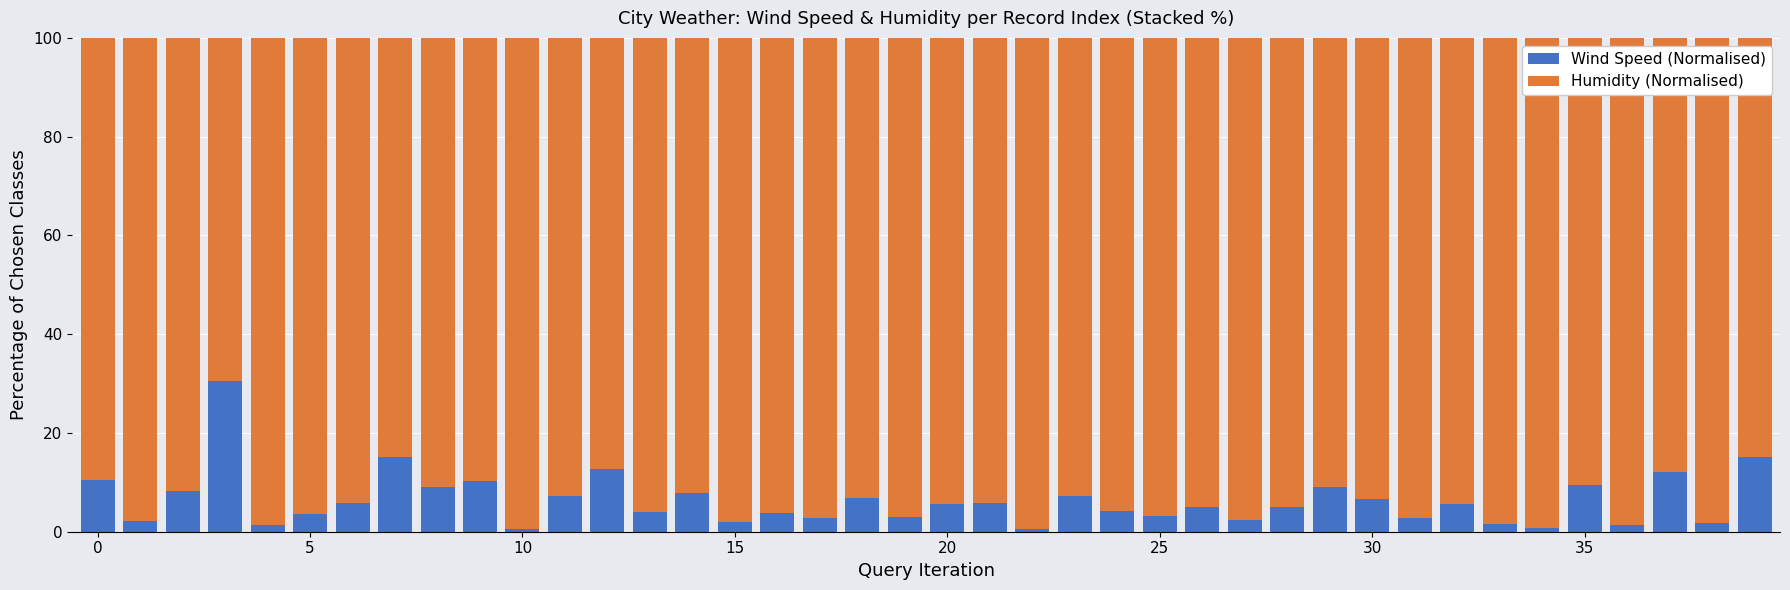

What is the maximum value for Wind Speed (Normalised)?

30.5